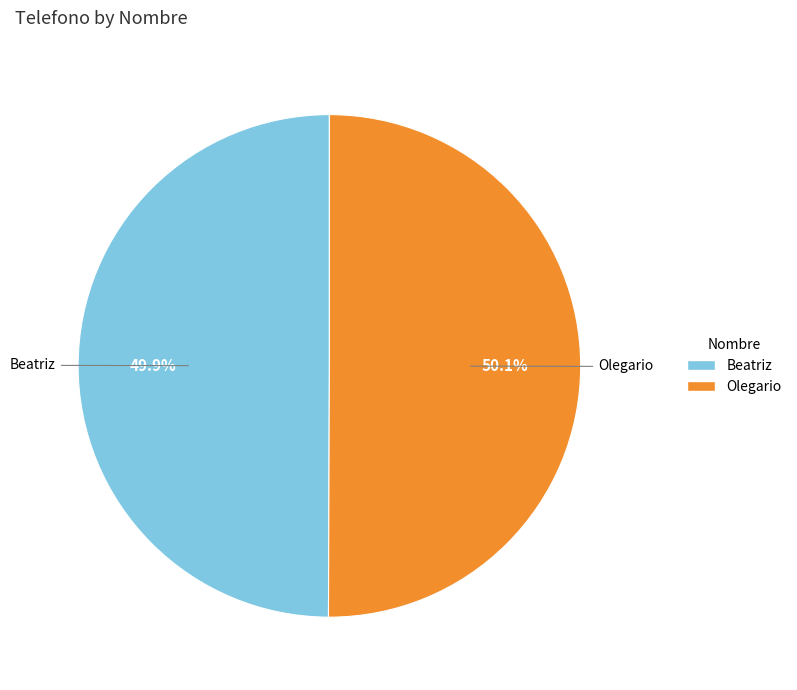

How many slices are in this pie chart?

2